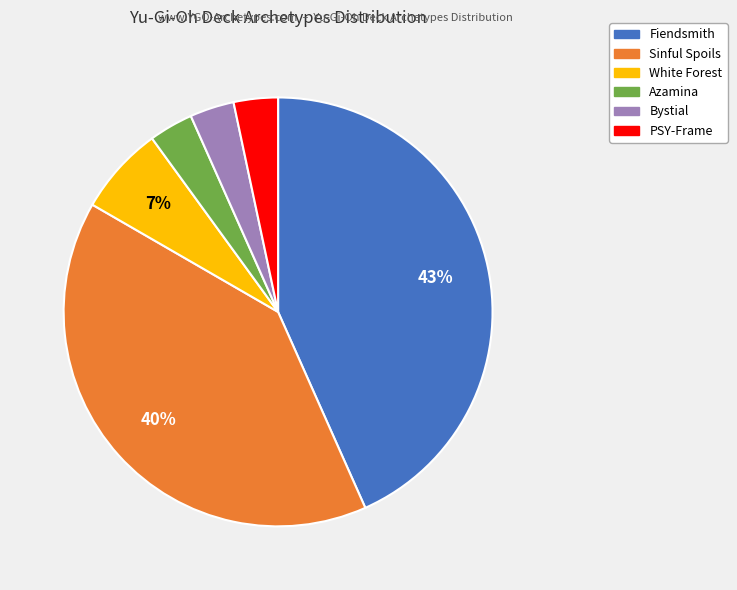

To the nearest percent, what percentage of the pie is White Forest?

7%